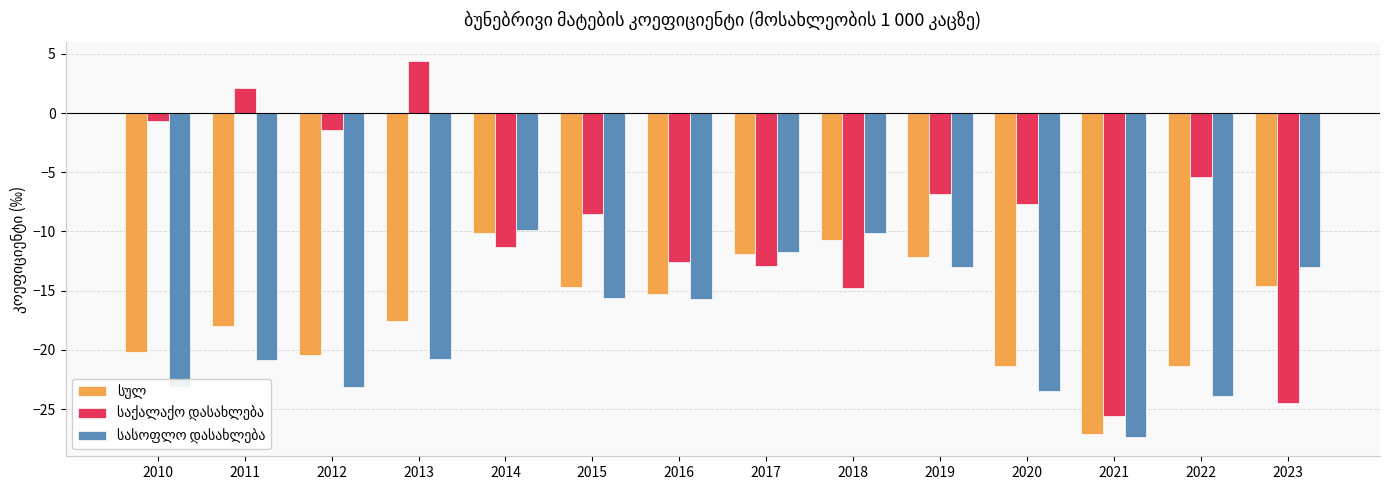

How many bars are there in each group?

3